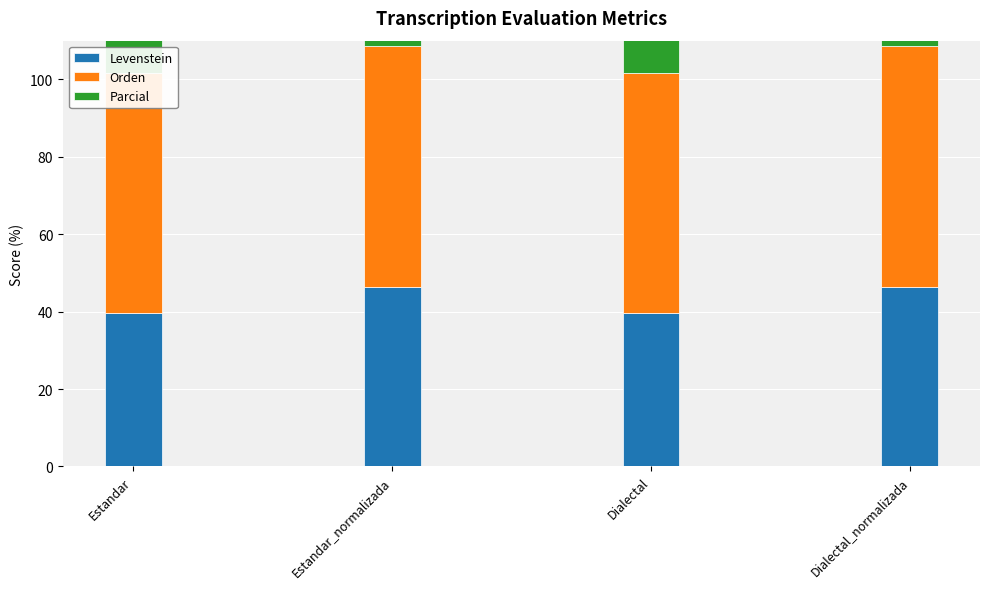

At which category is the sum across all series the highest?

Estandar_normalizada